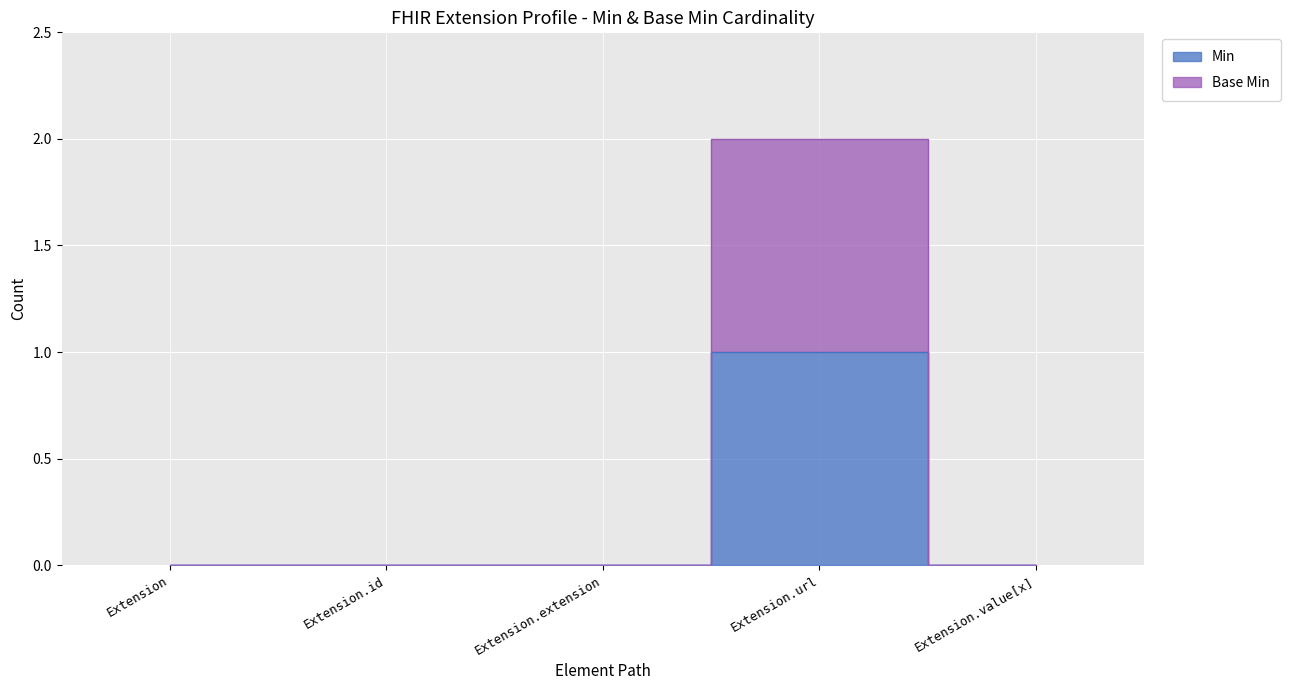

Is it true that Min equals -1 at Extension.extension?

False